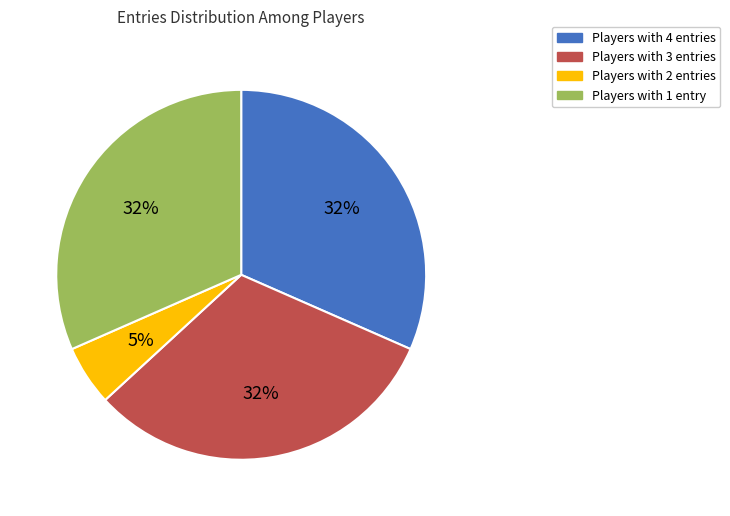

To the nearest percent, what is the average slice percentage?

25%